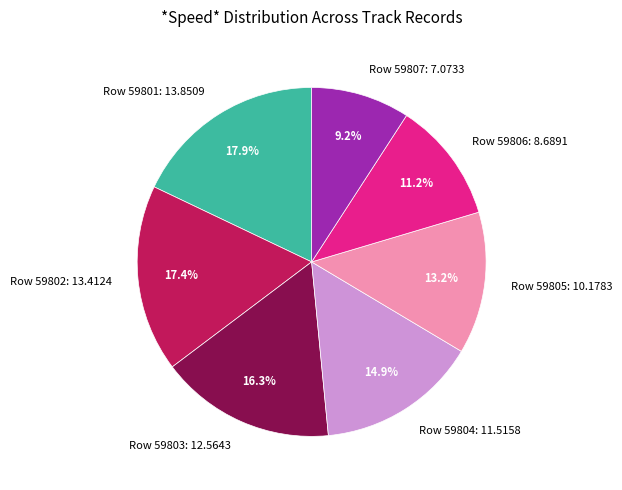

True or false: Row 59801 accounts for 18% of the total.

True